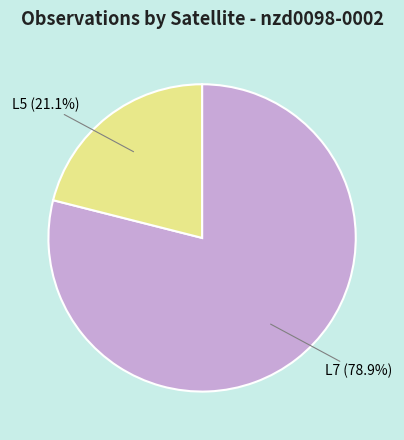

Rank the categories by value from highest to lowest.

L7, L5